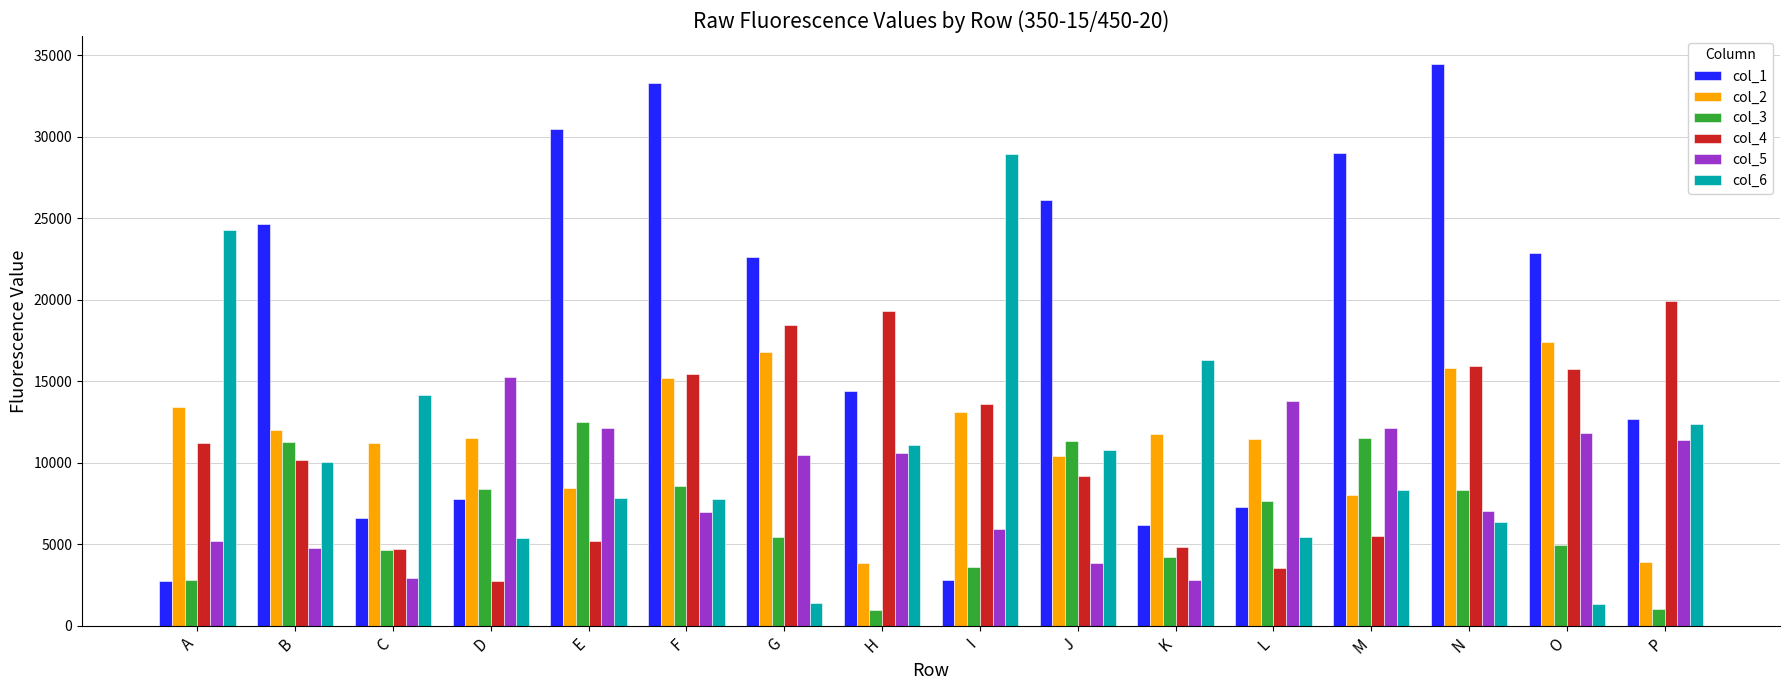

What are all the series names shown in the legend?

col_1, col_2, col_3, col_4, col_5, col_6